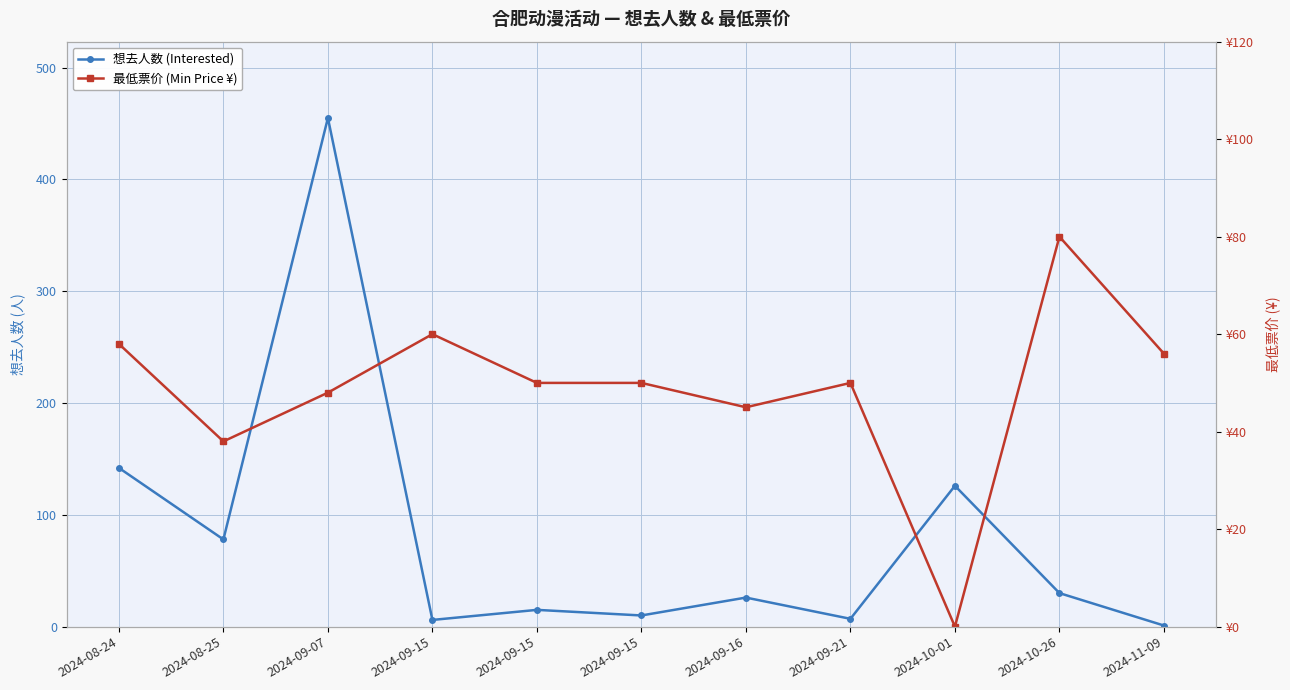

What is the value of the 想去人数 (Interested) point at the 7th from the left?

26